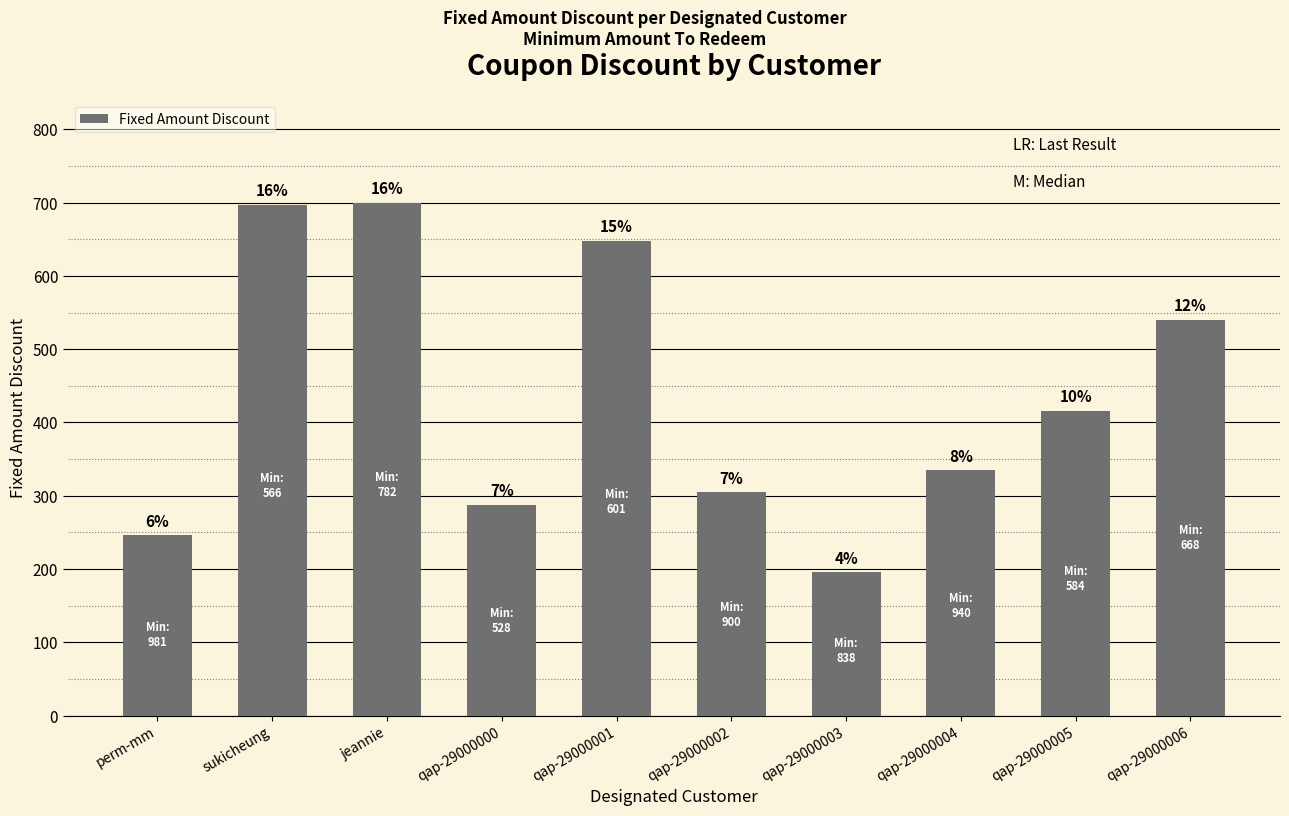

List the labels in order of value, smallest first.

qap-29000003, perm-mm, qap-29000000, qap-29000002, qap-29000004, qap-29000005, qap-29000006, qap-29000001, sukicheung, jeannie